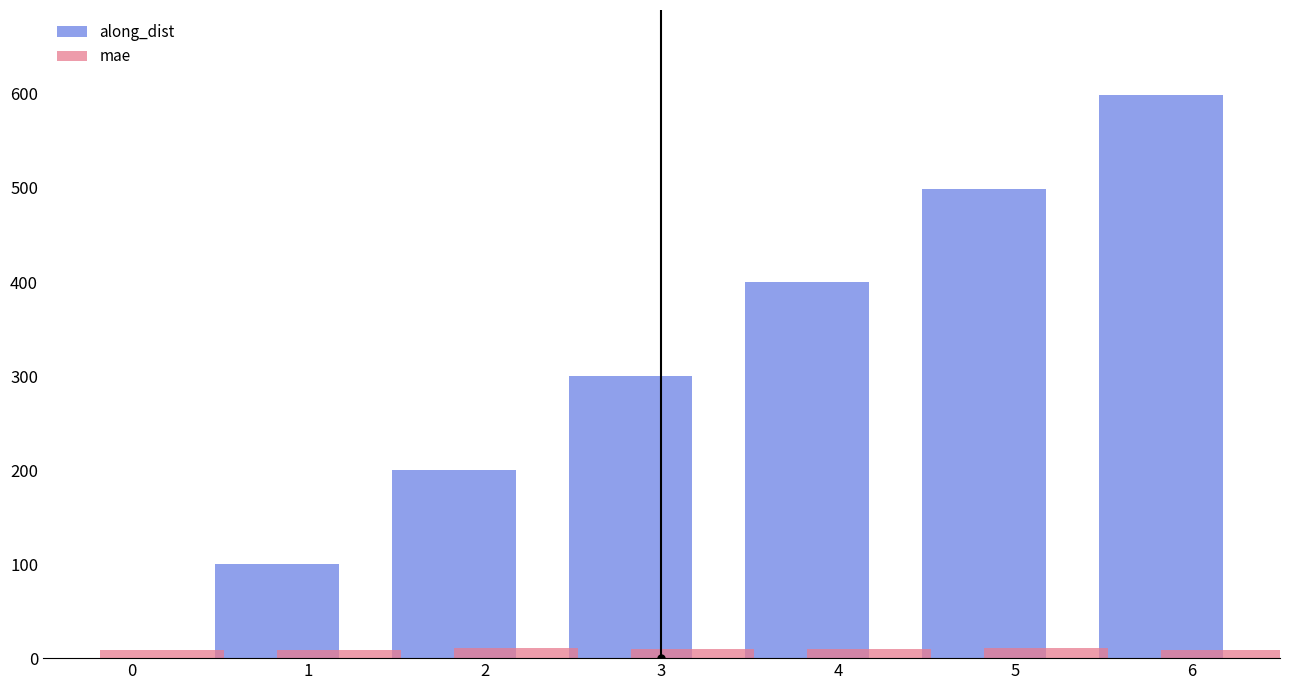

How many data points in mae are above 9?

4